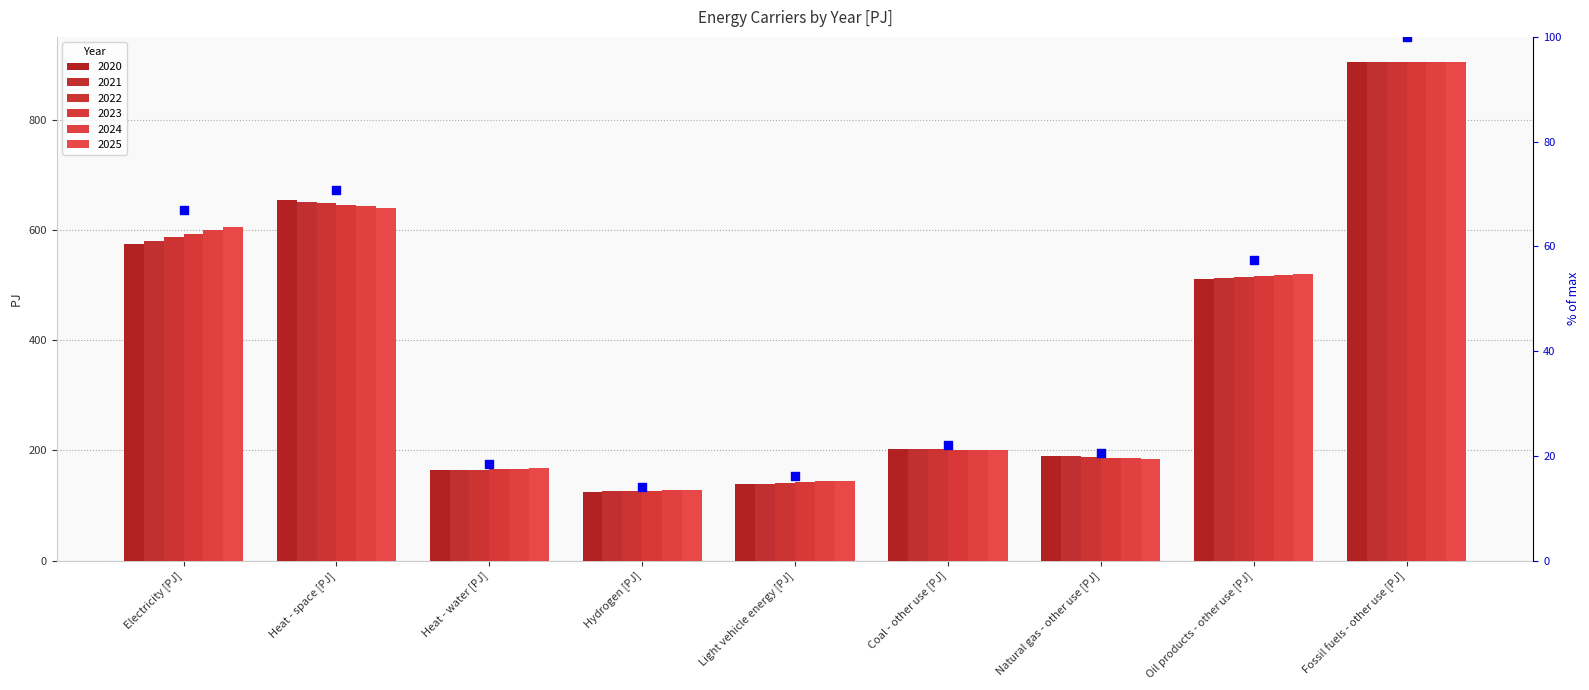

Approximately how many times larger is the value at Fossil fuels - other use [PJ] compared to Light vehicle energy [PJ]?

6.2